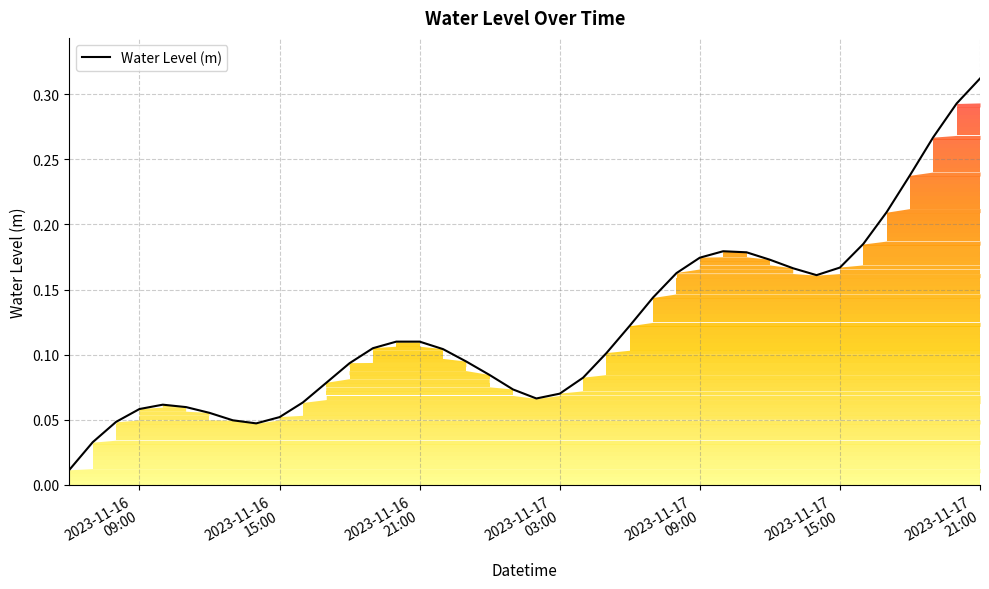

Is this an area chart (filled region under the line)?

Yes